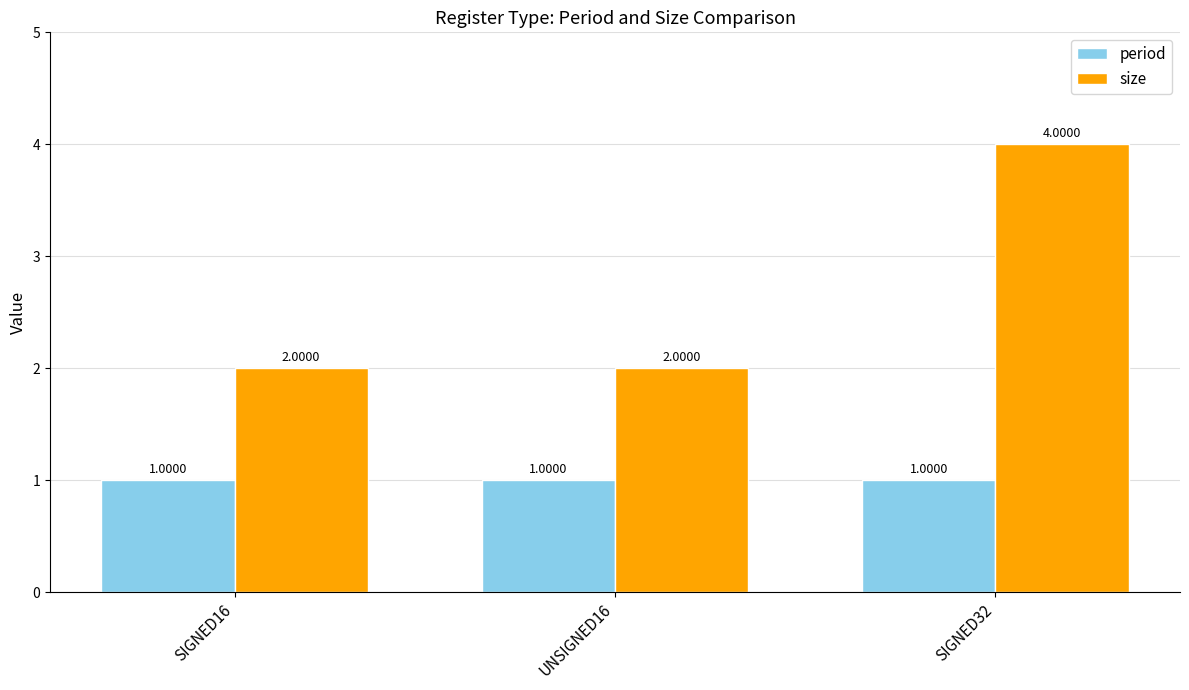

The value of period at UNSIGNED16 is 1. True or false?

True